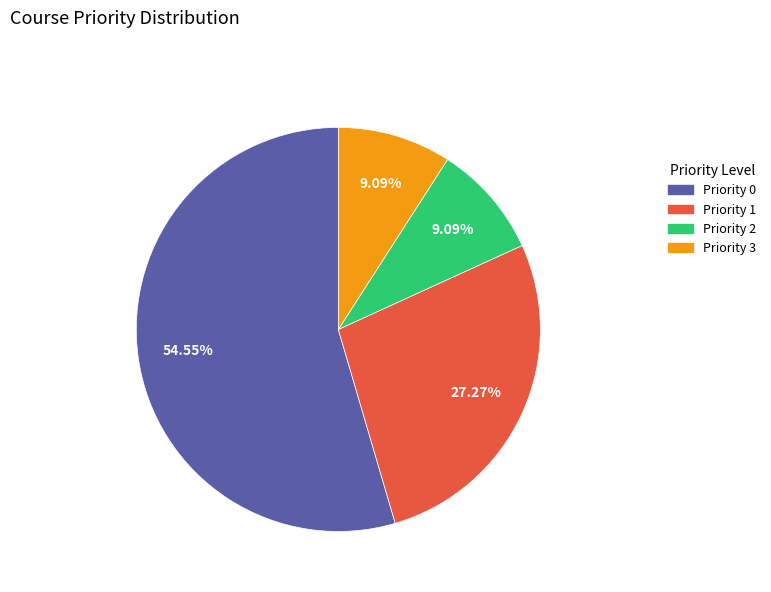

To the nearest percent, what portion does Priority 0 represent?

55%